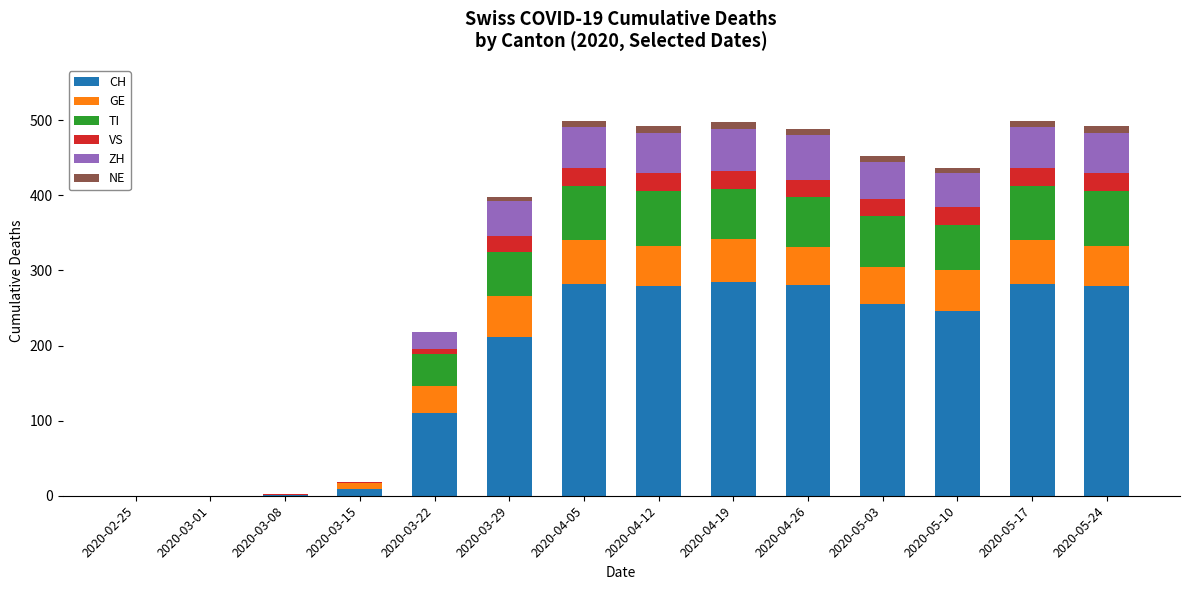

Where is CH nearest to the value 142?

2020-03-22